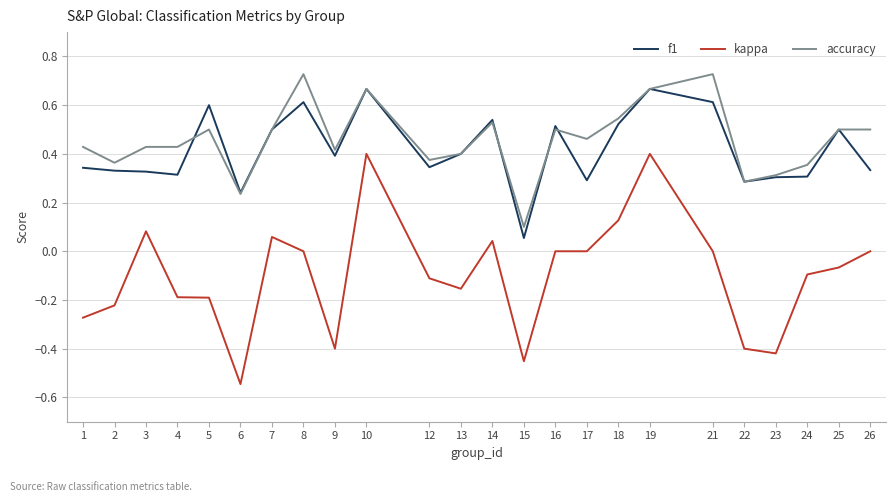

Where do f1 and accuracy first cross each other?

4 and 5